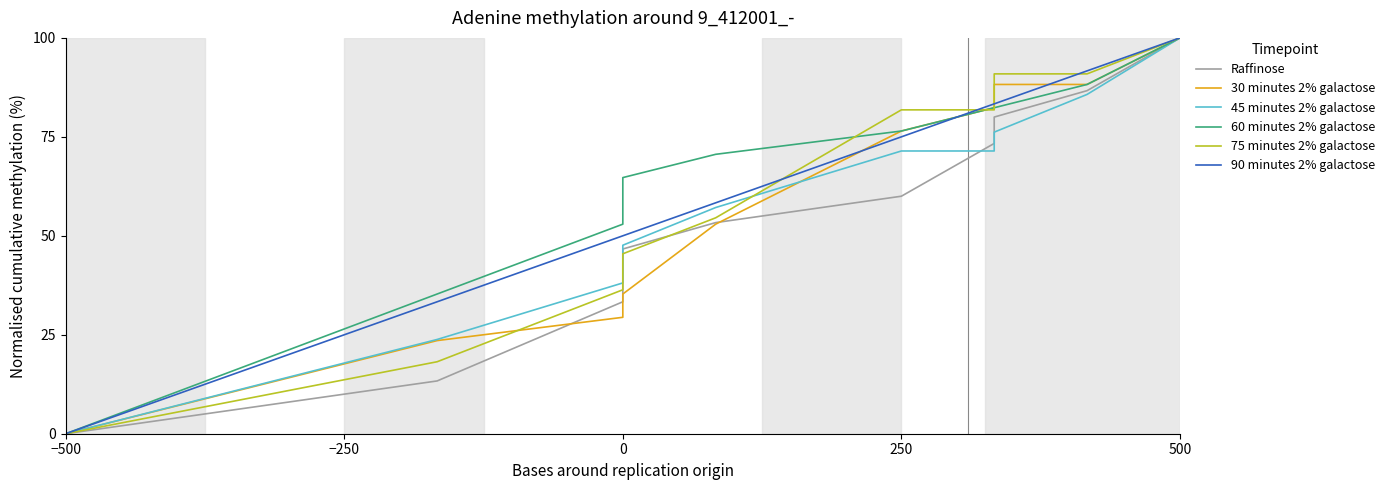

How many values in the 45 minutes 2% galactose series are below 71?

5